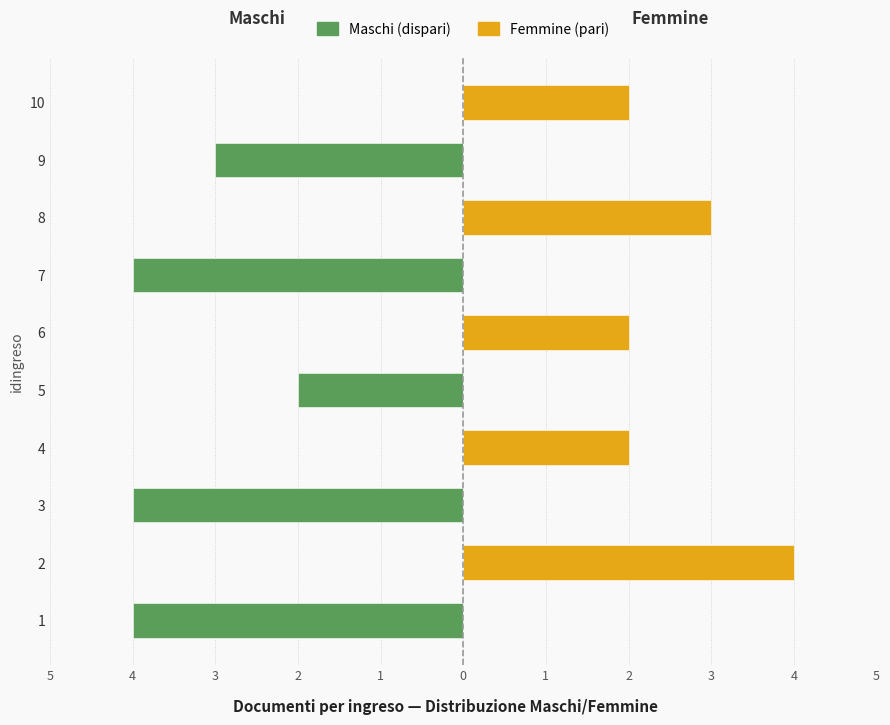

What is the sum of all Maschi values?

-17